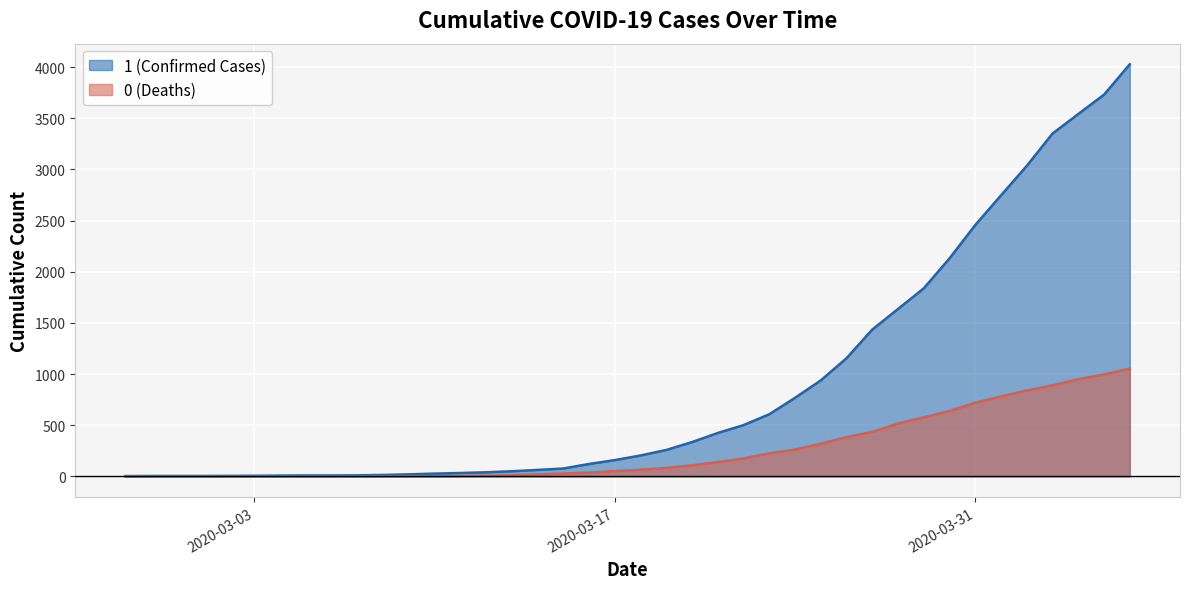

Where does the 1 series first go above 204?

2020-03-19